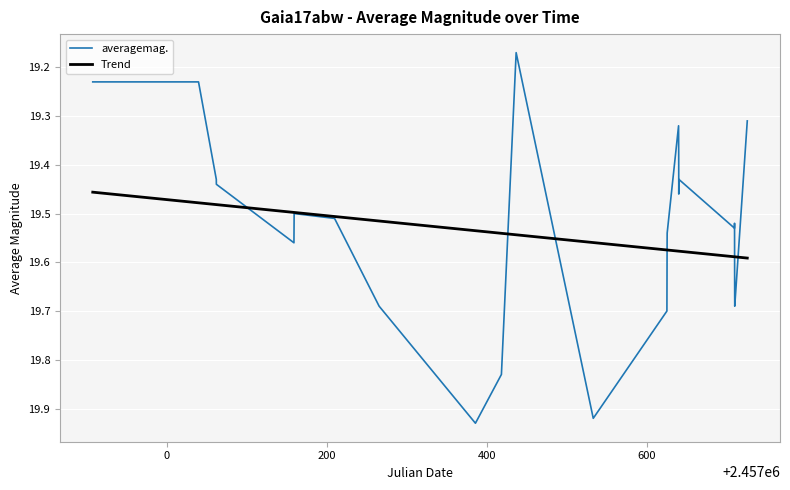

True or false: averagemag. has more than 1 points higher than both neighbors.

True